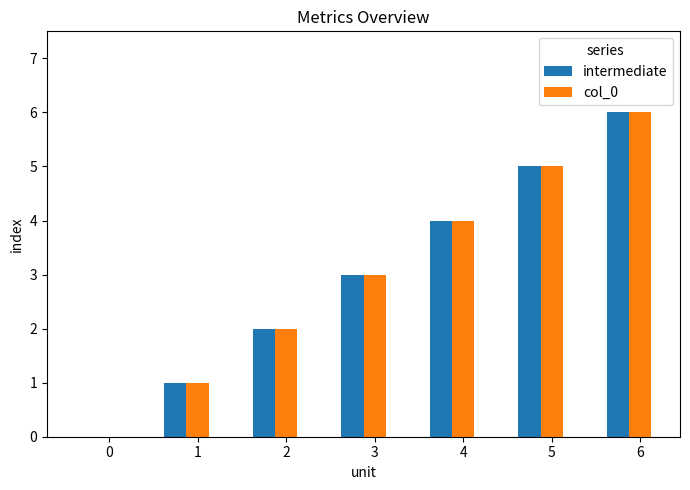

What is the average value of the col_0 series?

3